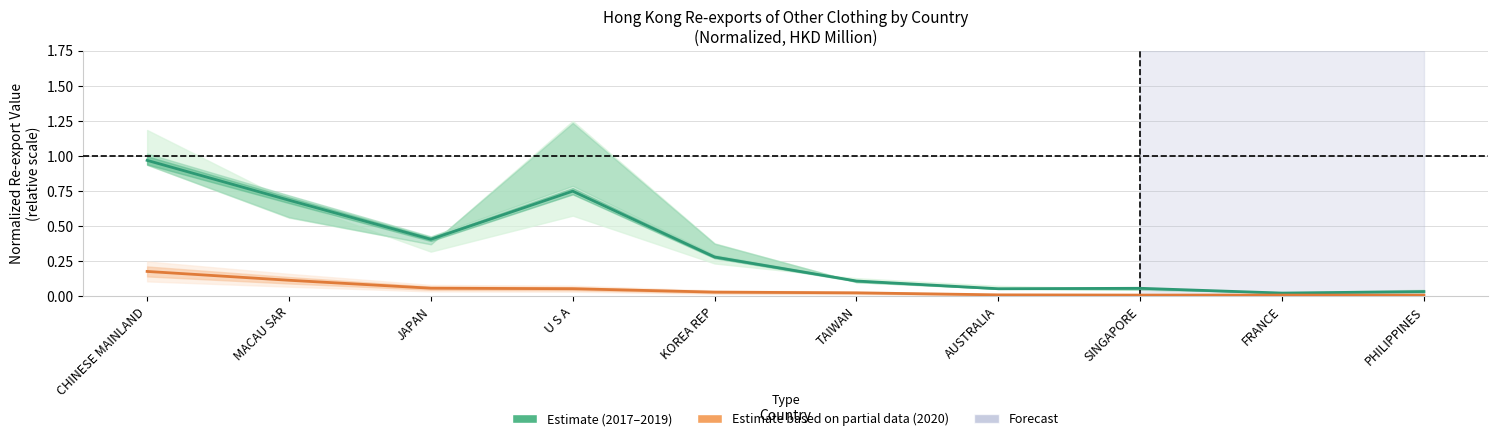

What position from the left is CHINESE MAINLAND?

1